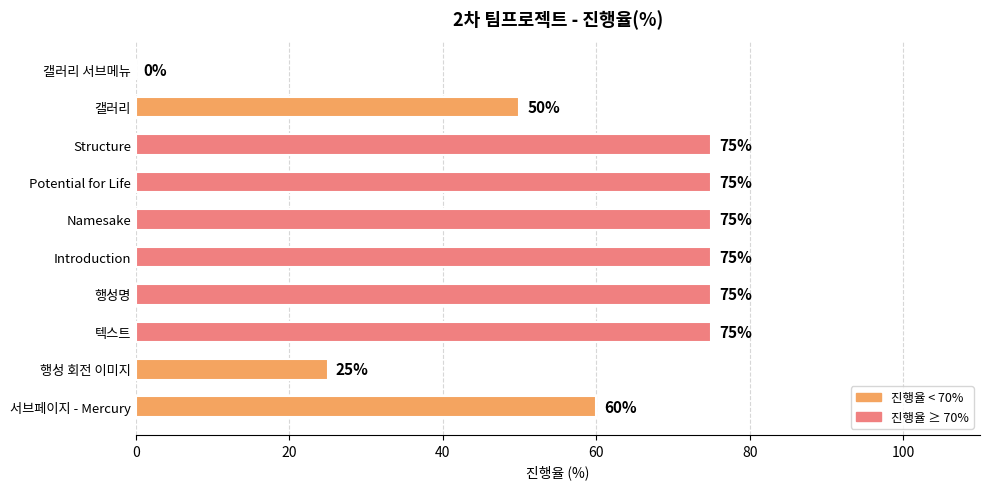

Approximately how many times larger is the value at 행성 회전 이미지 compared to 갤러리?

0.5